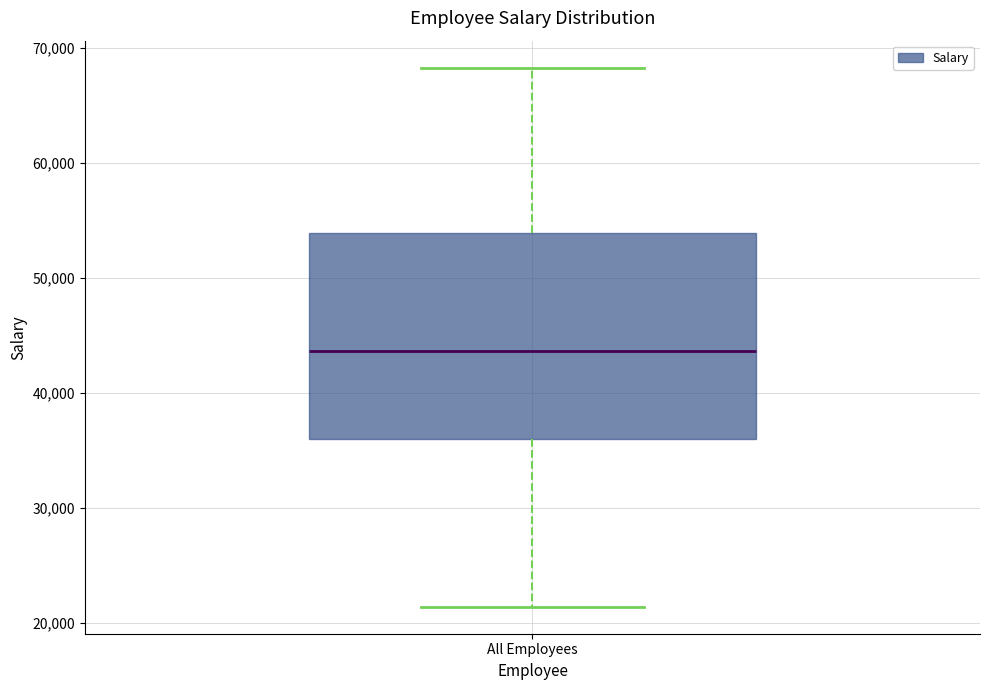

Read this box plot against the y-axis: the position of the median line, the range covered by the box, and the ends of both whiskers. The values are not printed on the chart, so give them approximately, as read against the axis.

median 44000, box 36000 to 54000, whiskers 21000 to 68000